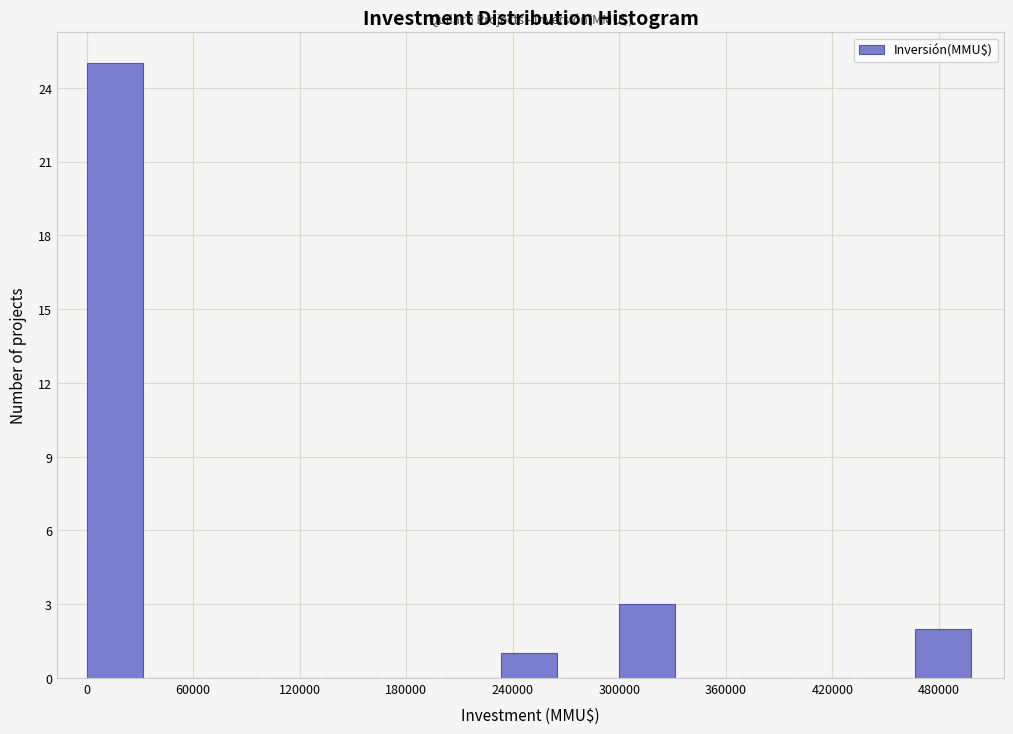

Around what value on the x-axis is the tallest bar? Give the approximate position of its centre, as read against the axis.

20000